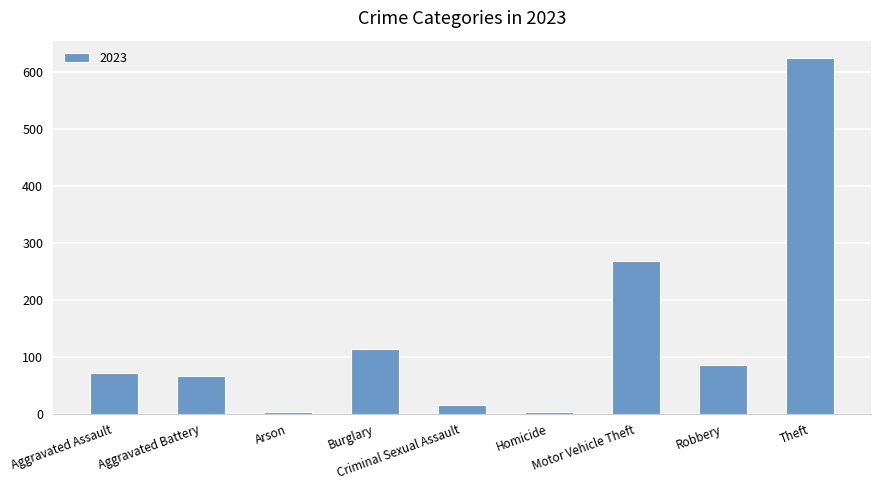

What is the sum of all values?

1254